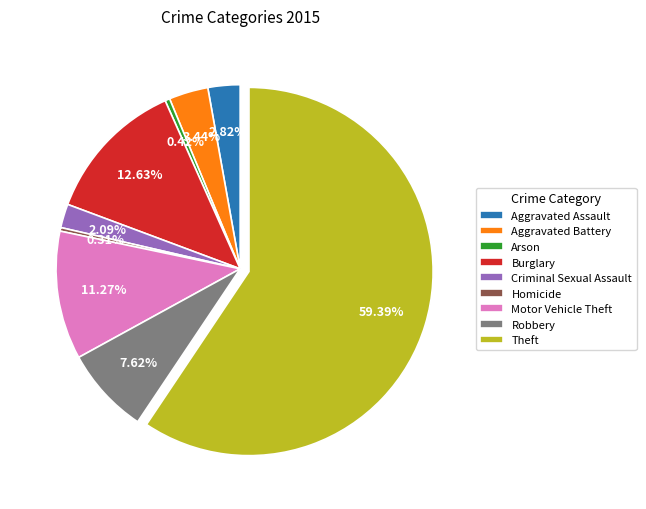

Is it true that Theft is 51% of the pie?

False